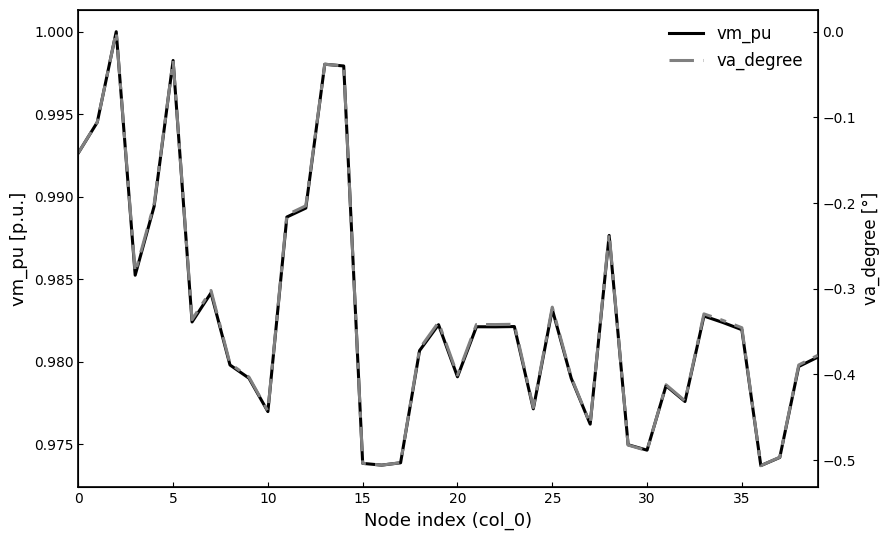

How many values in va_degree are below zero?

39